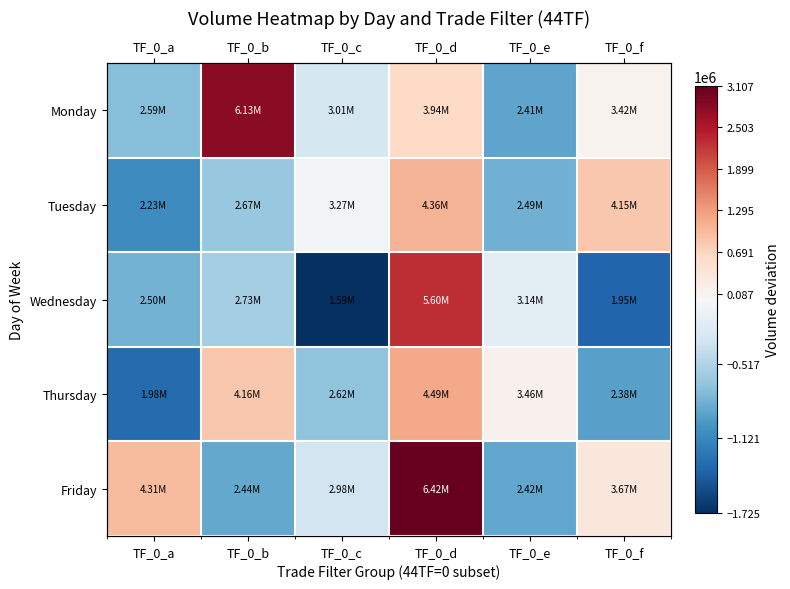

Is it true that Friday equals 5031788.1 at TF_0_d?

False